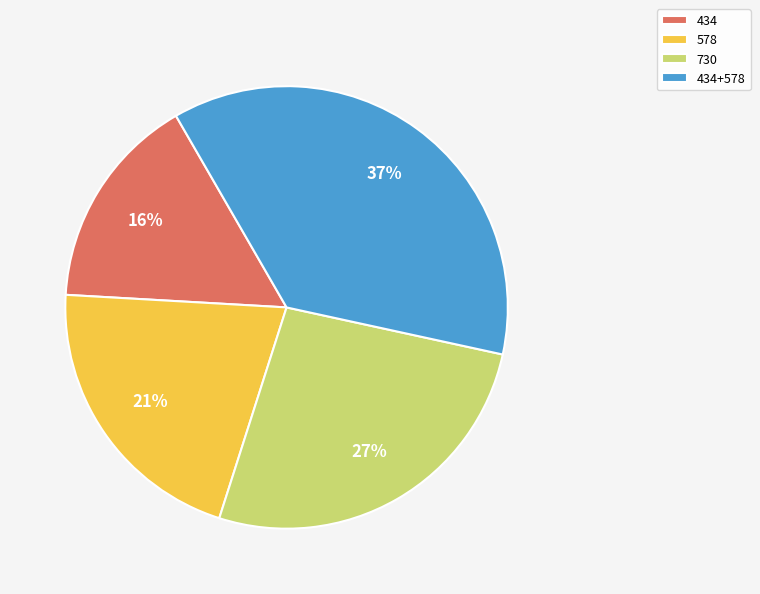

Does 578 account for over 50% of the chart?

No